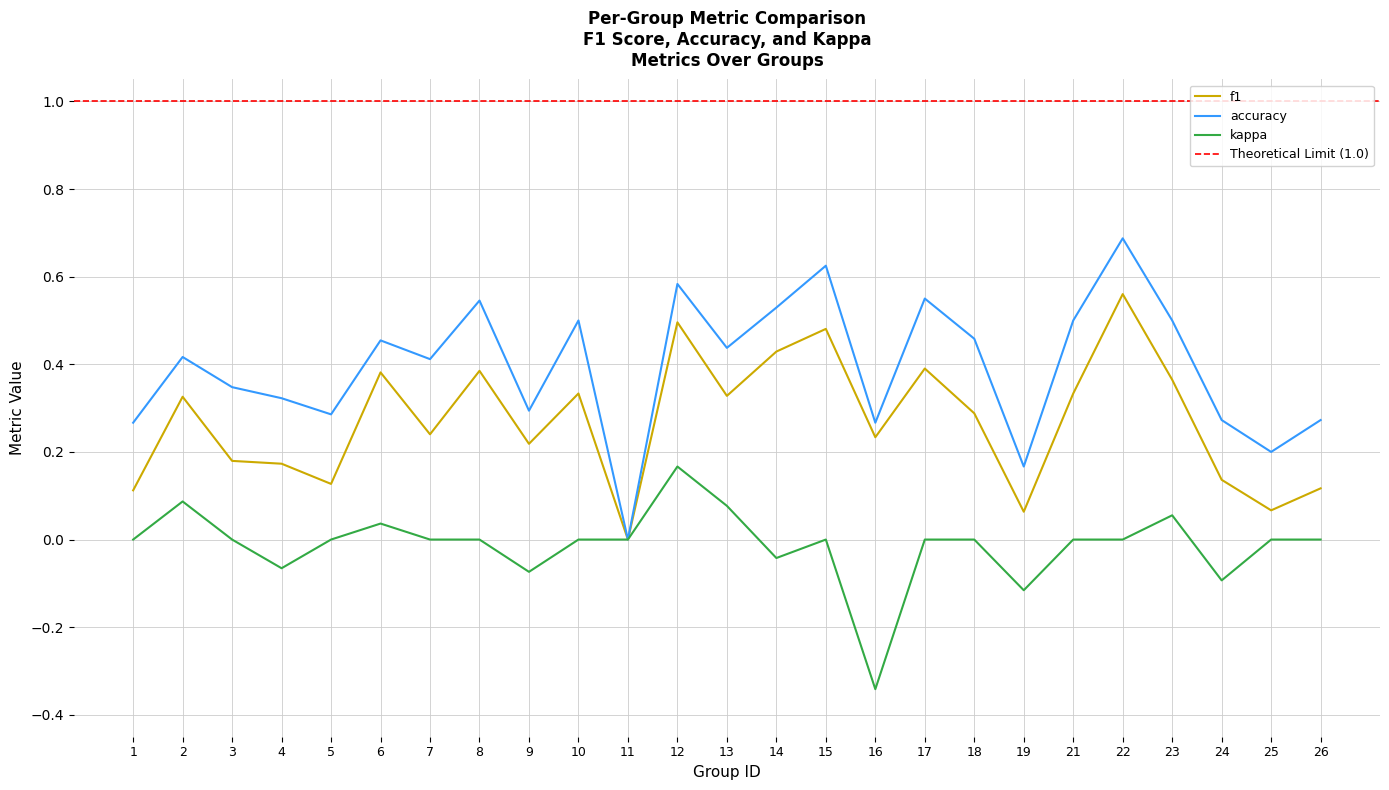

Is it true that accuracy equals 0.1 at 1?

False